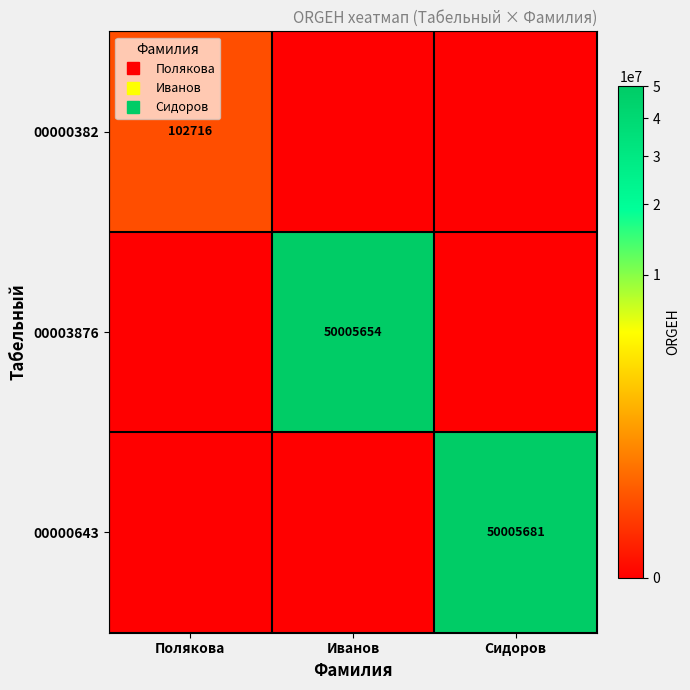

Which label corresponds to the smallest value in the chart?

Иванов